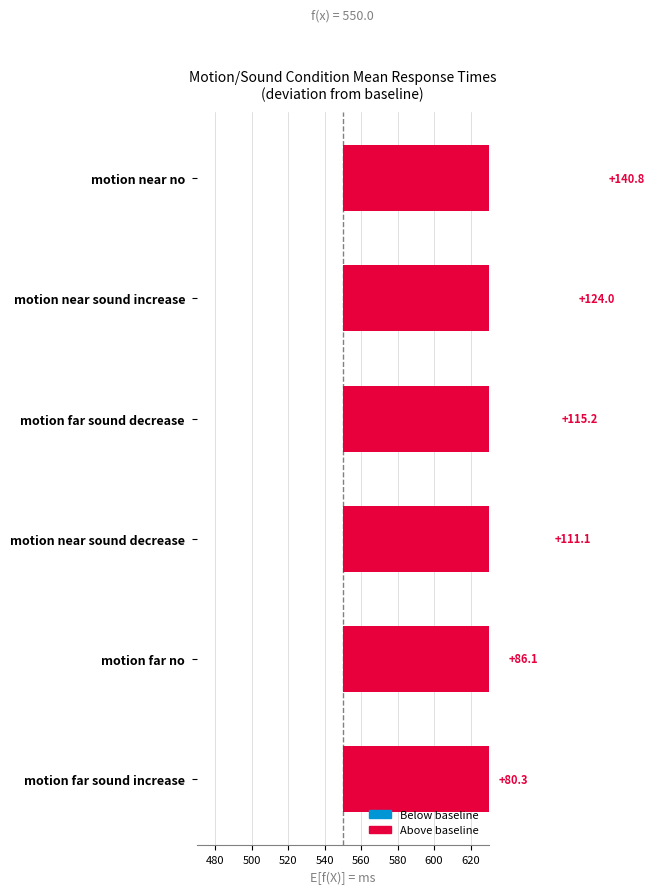

Is it true that motion_far_no equals 159.3 at median?

False